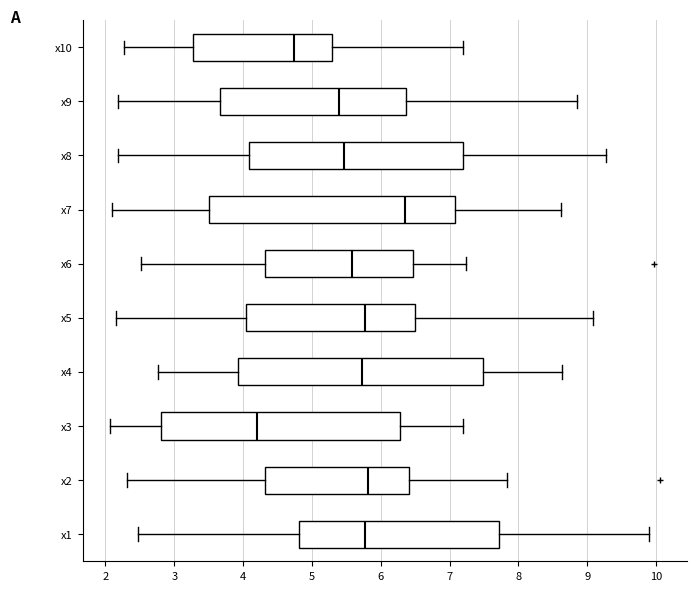

Which box has the furthest to the left median line?

x3